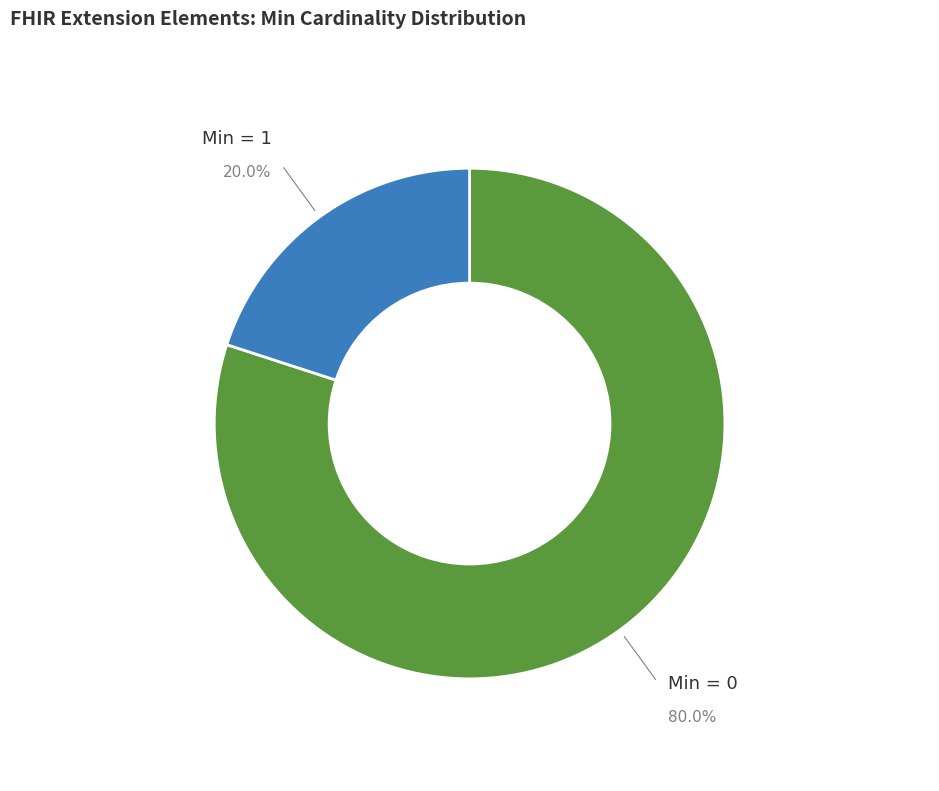

Does any single category account for the majority?

Yes